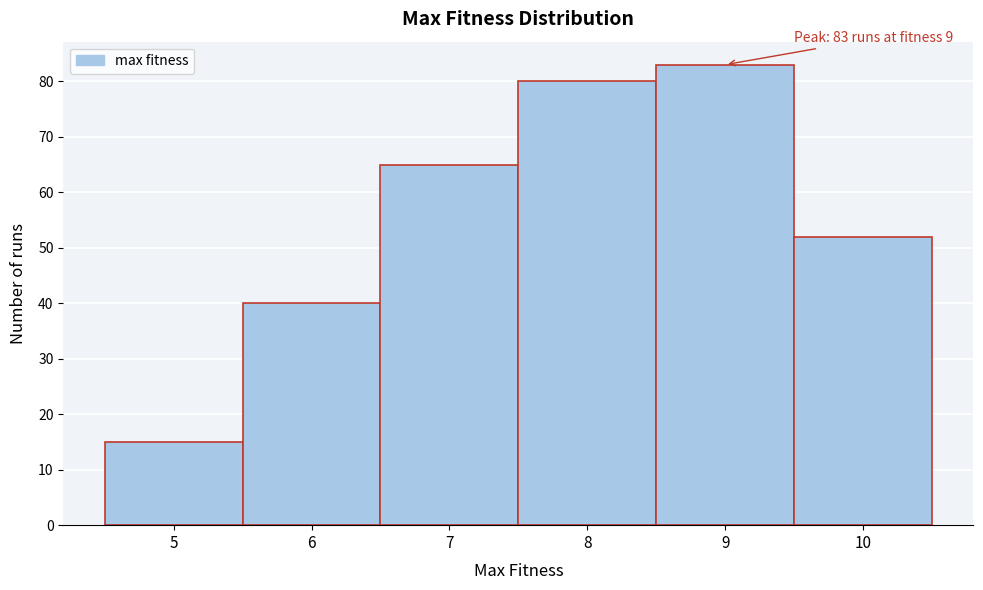

Reading left to right, what are all the values shown in this chart?

5=15	6=40	7=65	8=80	9=83	10=52